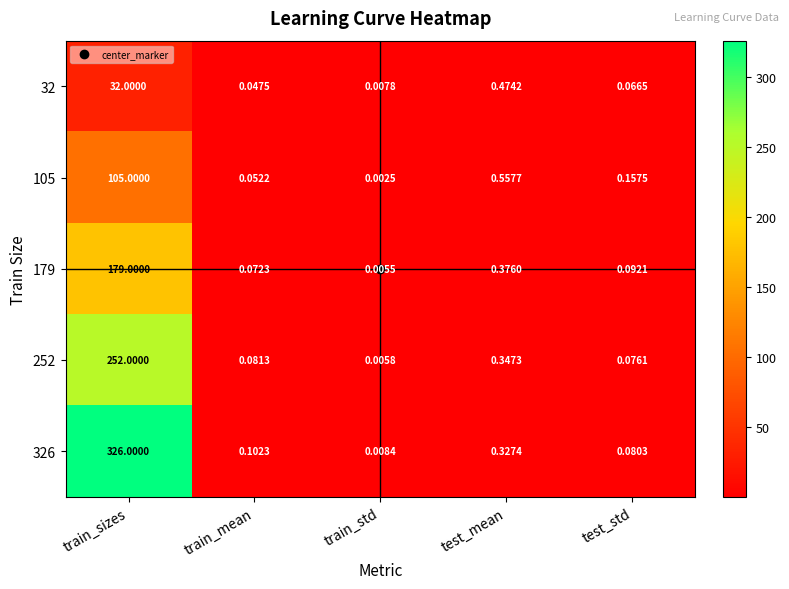

Which label corresponds to the smallest value in the chart?

train_std